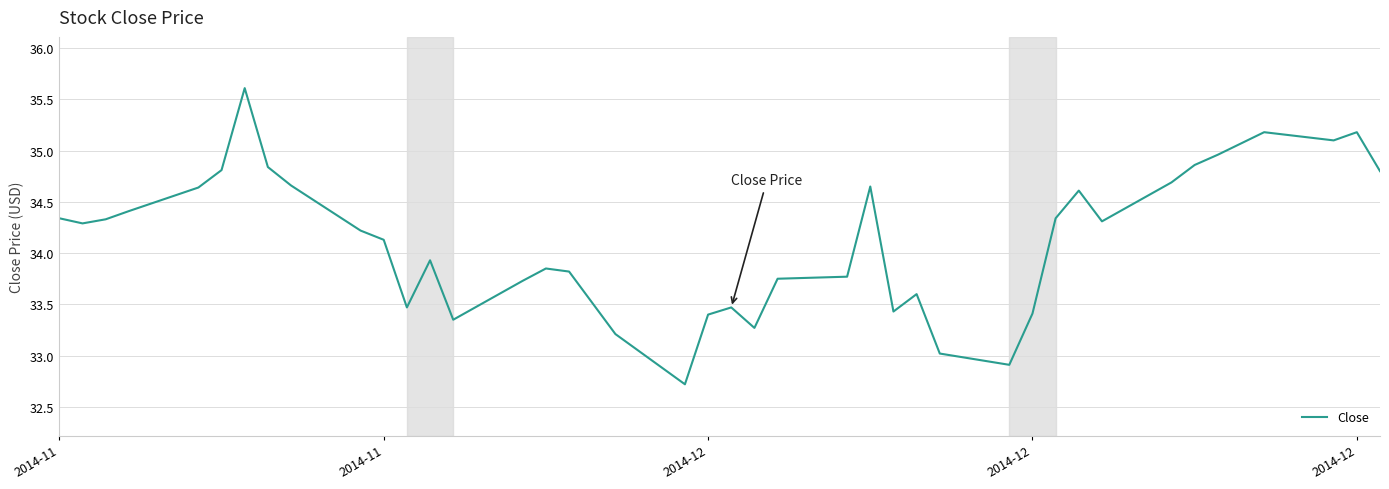

What is the difference between the maximum and minimum values?

2.9